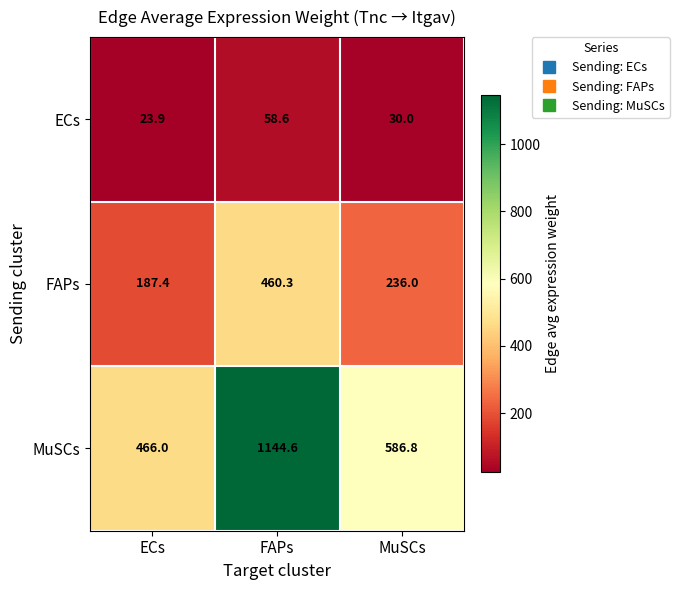

What is the sum of all ECs values?

112.5